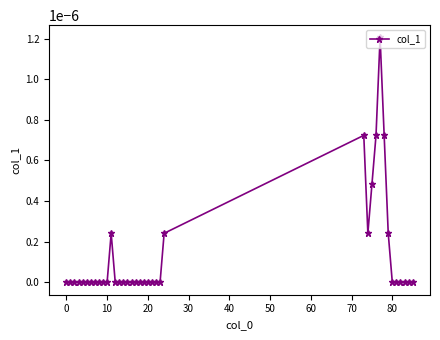

True or false: the data has more than 0 interior local peaks.

True